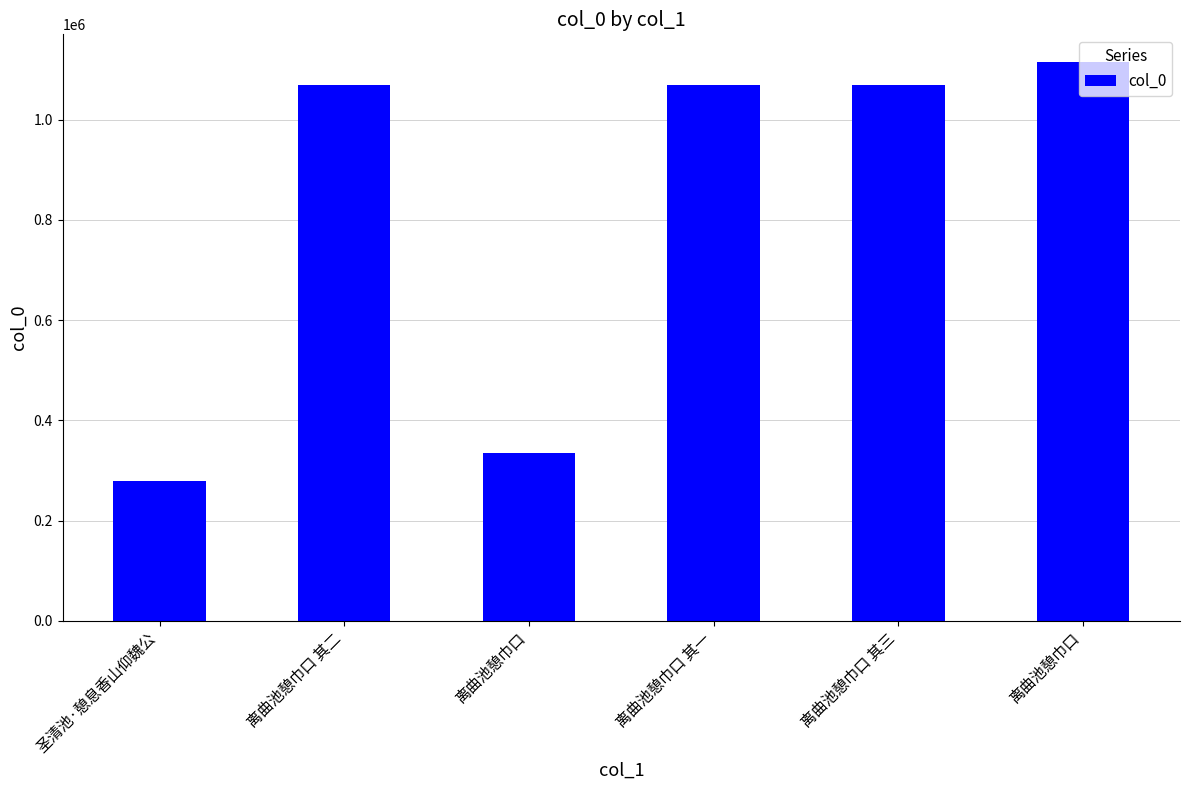

How many values are below 1068365?

3